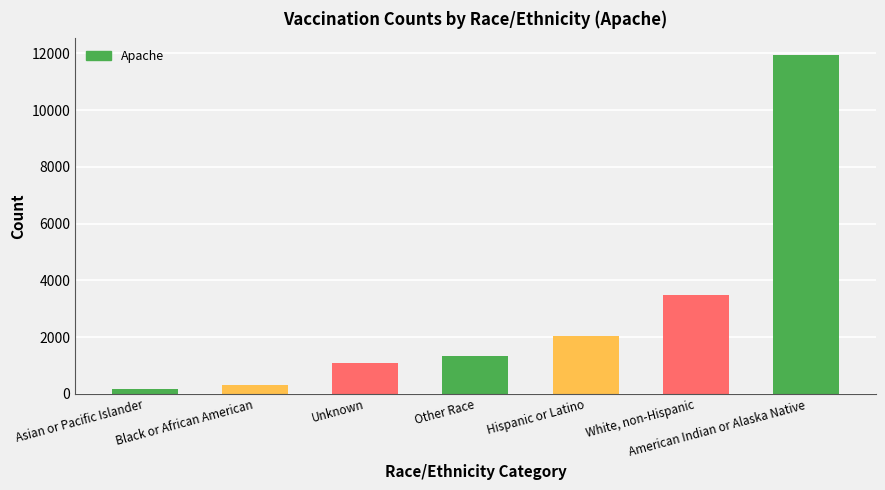

What is the ratio of the value at White, non-Hispanic to the value at Unknown?

3.2